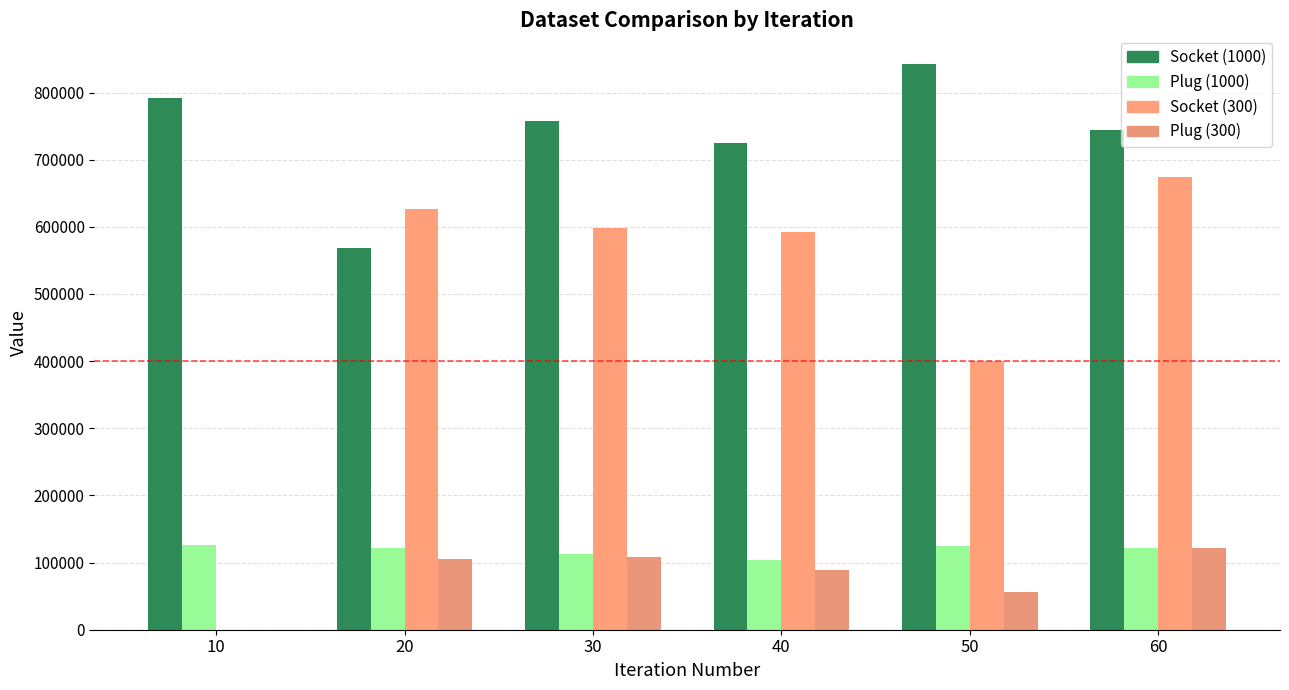

At how many categories does at least one series exceed 239768?

6